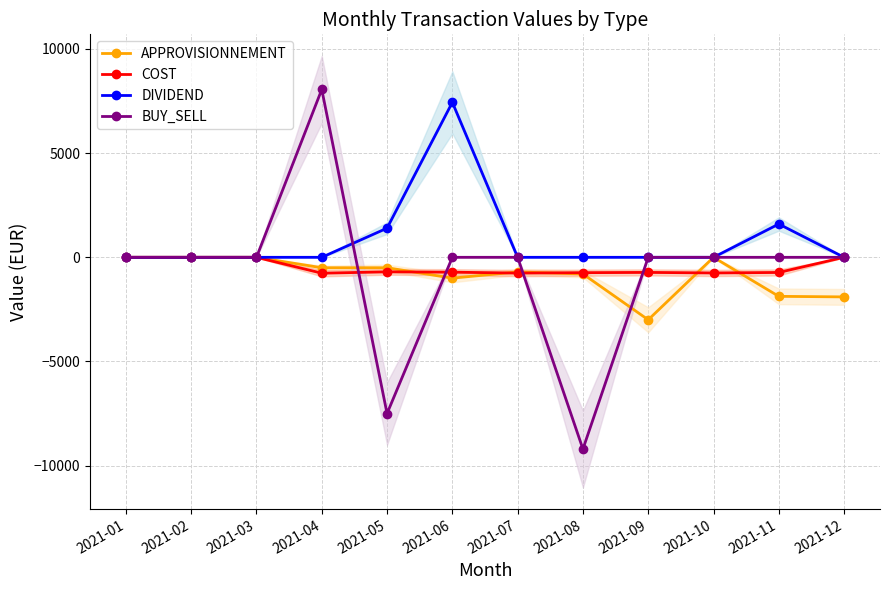

What is the difference between the second highest and second lowest values in the APPROVISIONNEMENT series?

1900.0